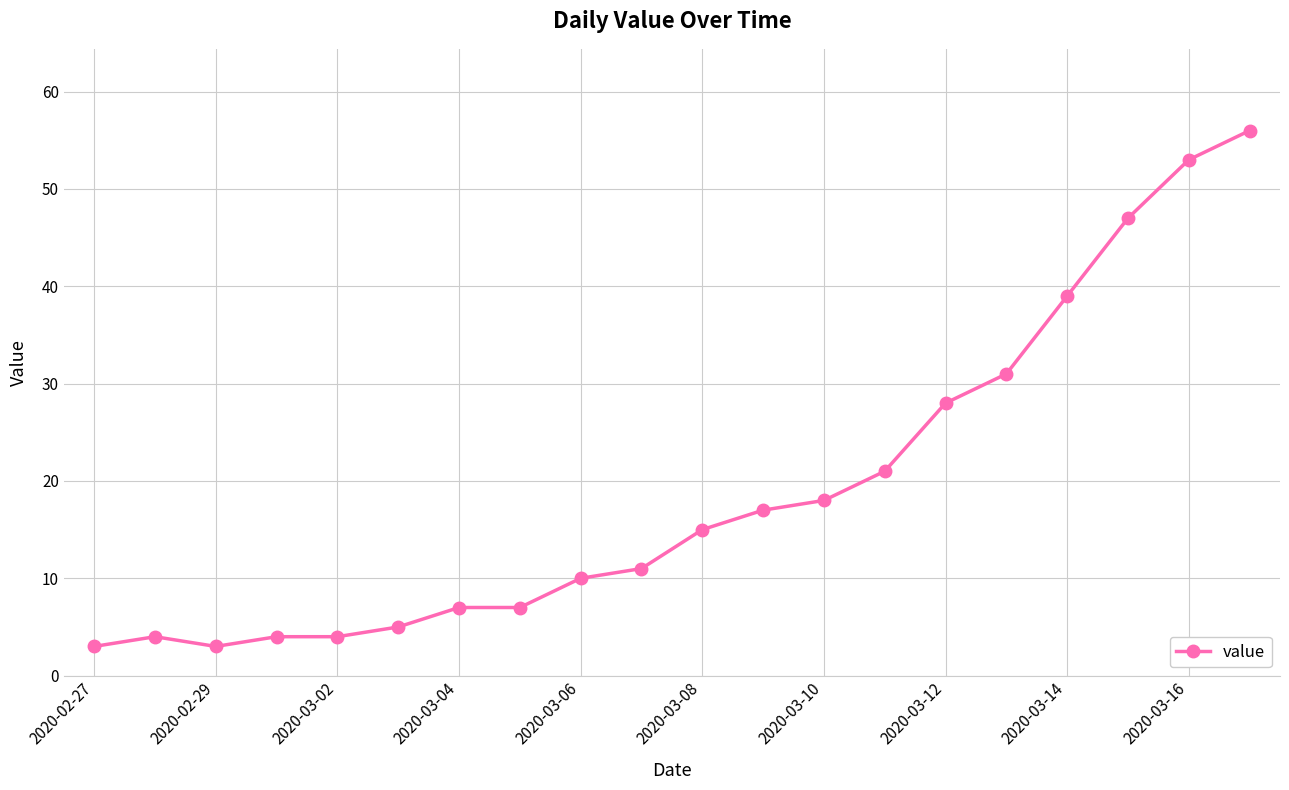

What is the sum of all values?

383